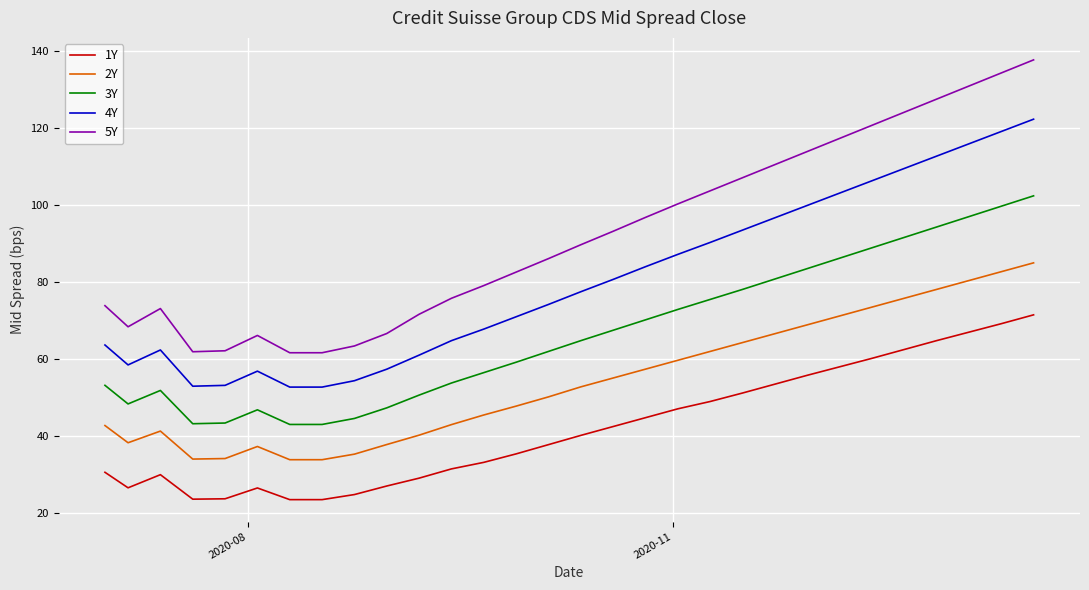

True or false: 2Y has more than 2 interior local peaks.

False